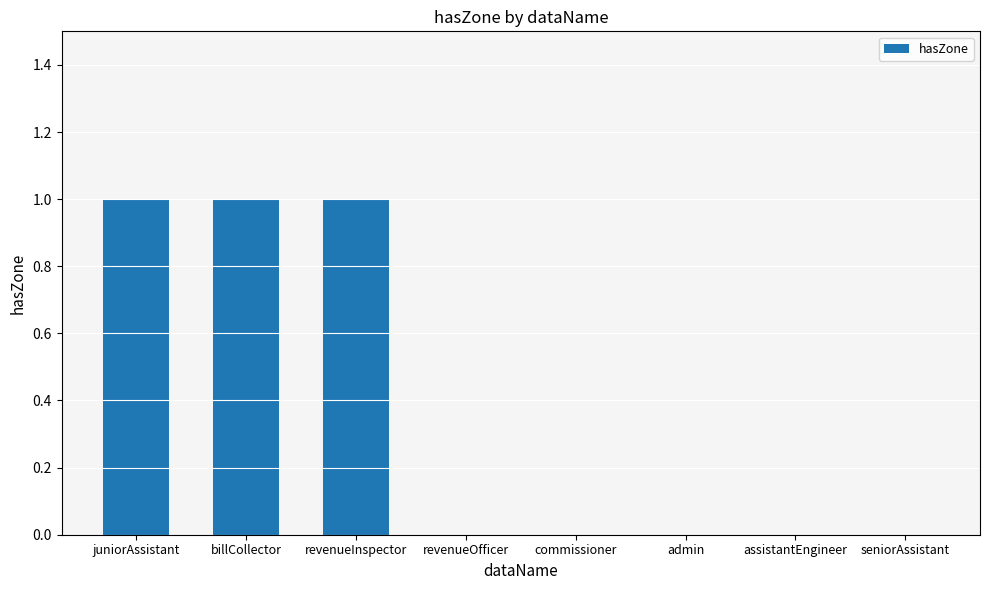

Reading left to right, what are all the values shown in this chart?

1	1	1	0	0	0	0	0